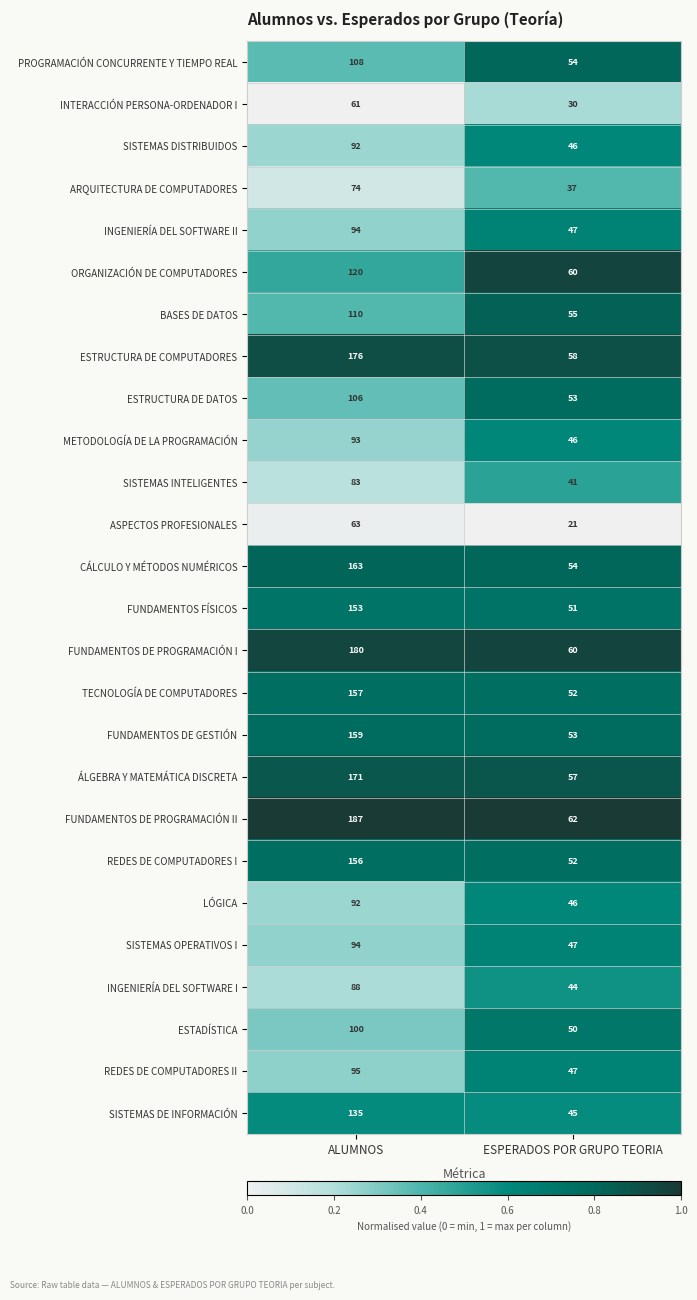

Count the number of data series in this chart.

26